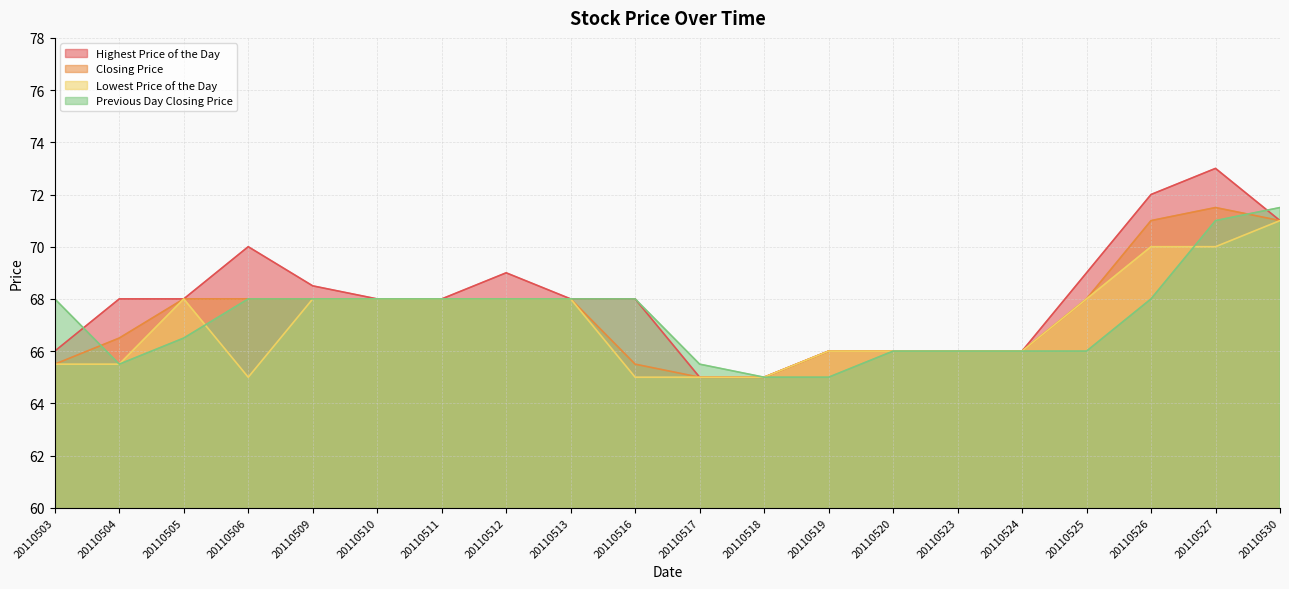

At which category does Highest Price of the Day reach its first local peak?

20110506